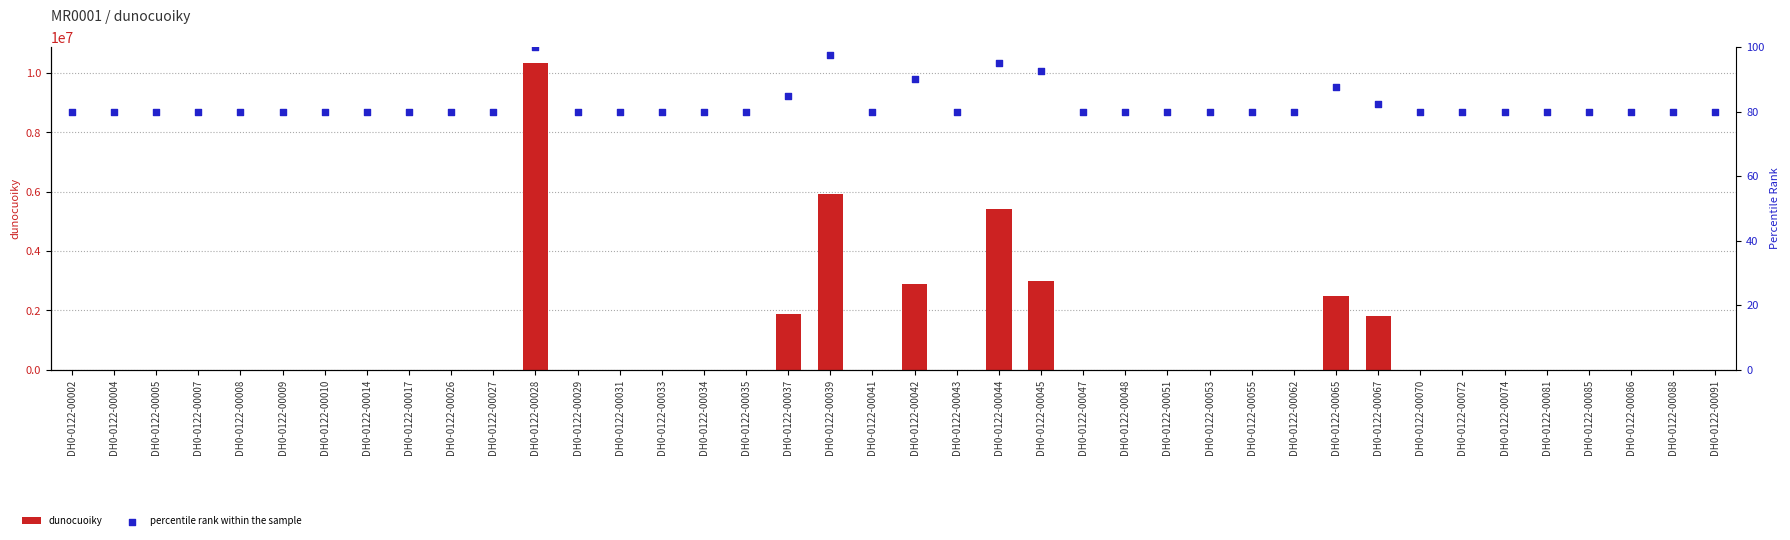

What is the total value across all series at DH0-0122-00091?

80.0